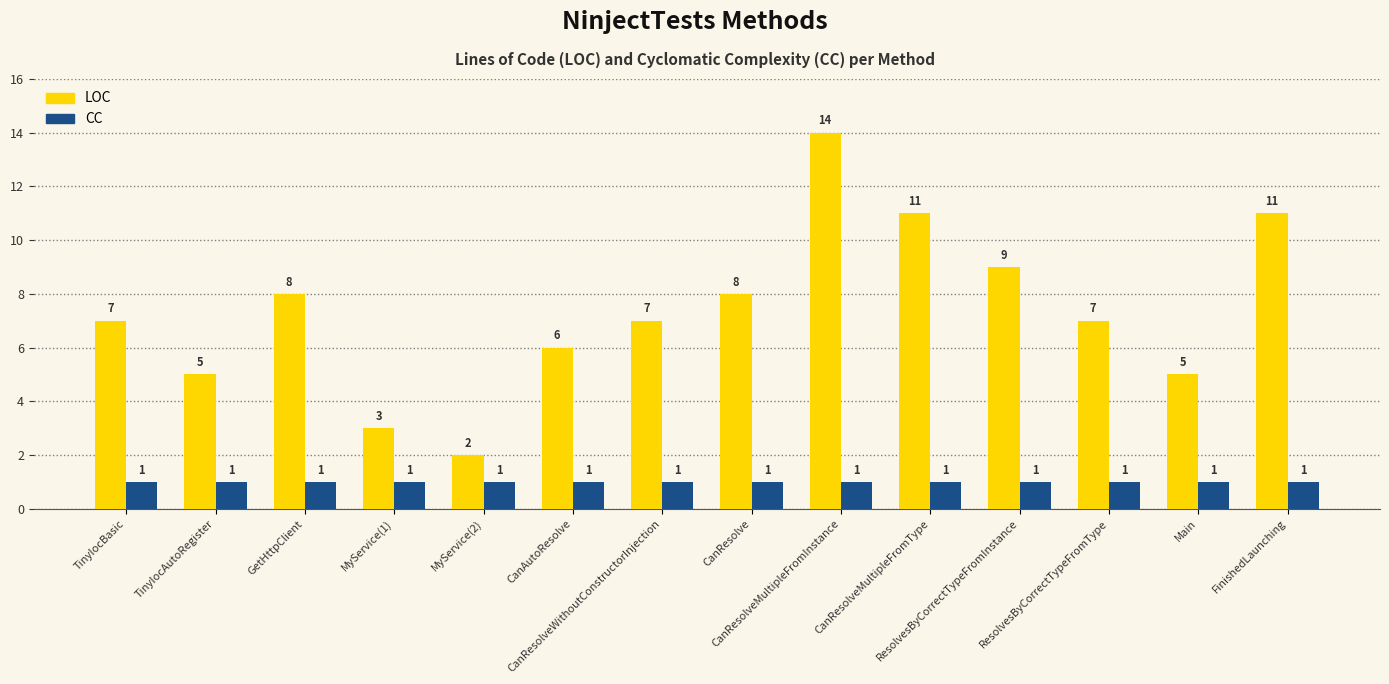

Which series has the largest total across all categories?

LOC